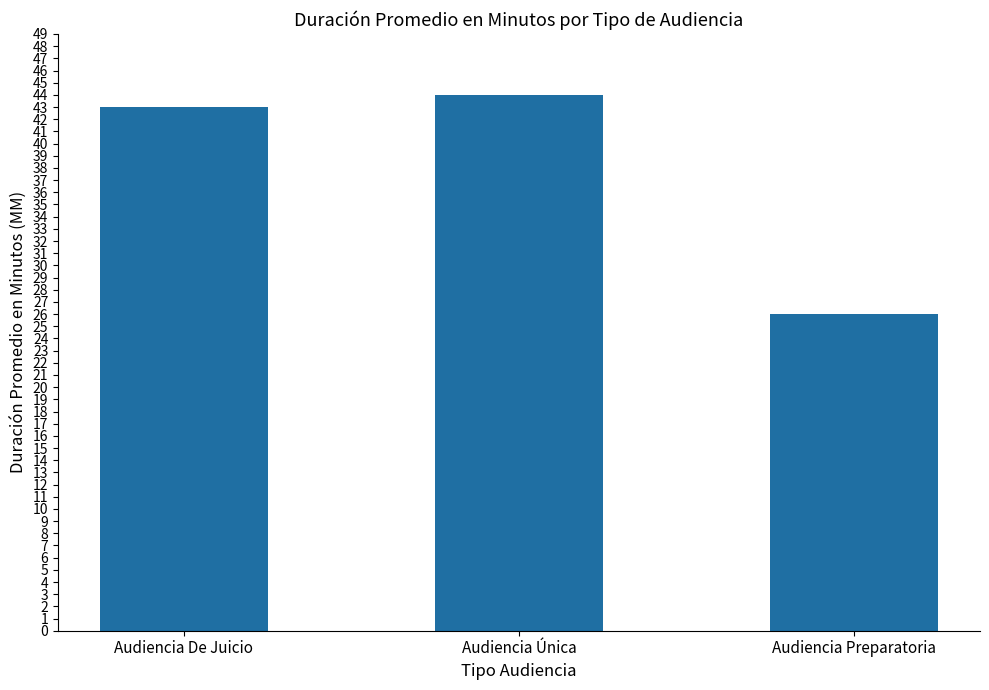

Between Audiencia Preparatoria and Audiencia Única, which is larger?

Audiencia Única